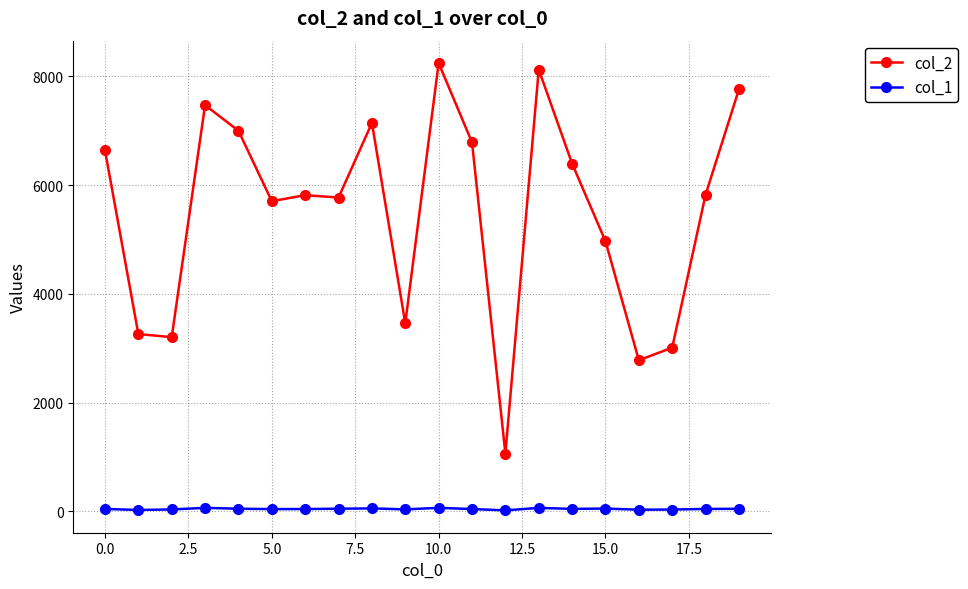

Rank the series by their maximum value, from highest to lowest.

col_2, col_1